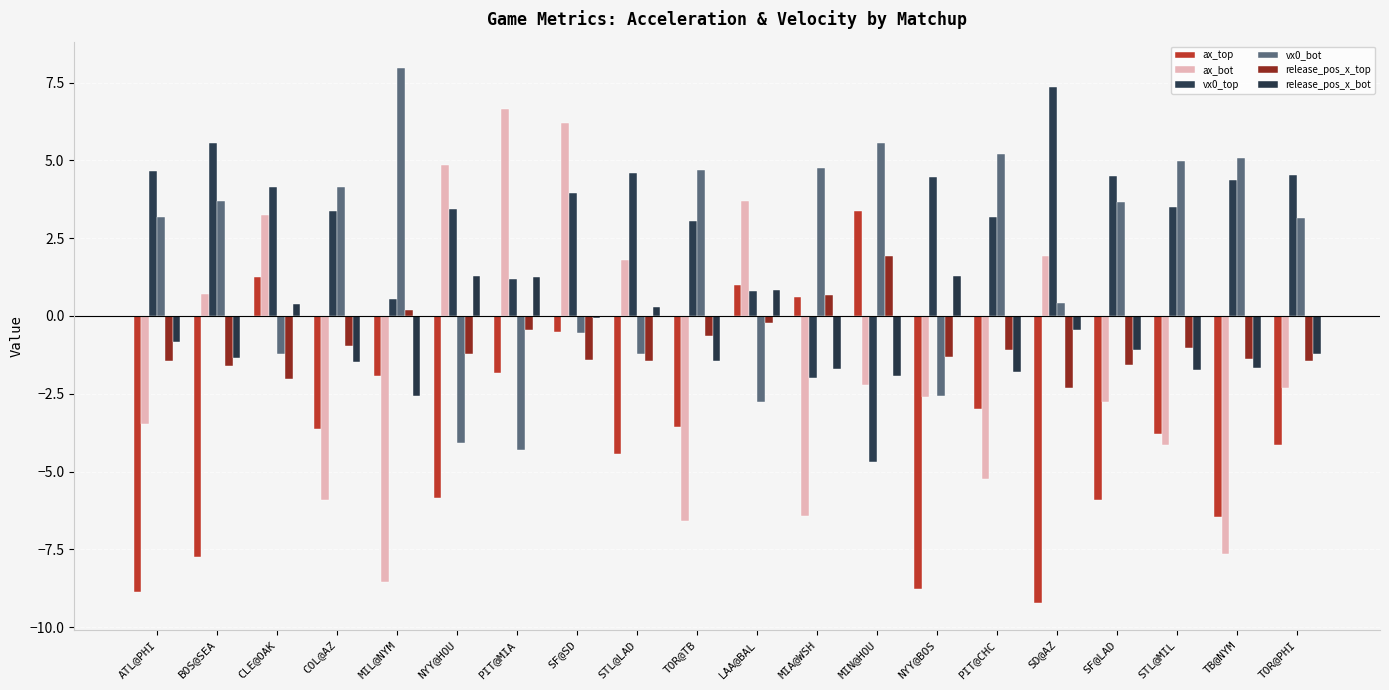

What is the maximum value shown in the chart?

8.0